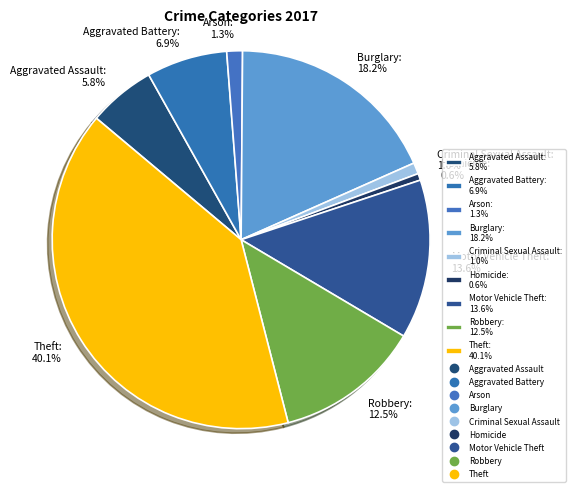

To the nearest percent, what portion does Criminal Sexual Assault represent?

1%